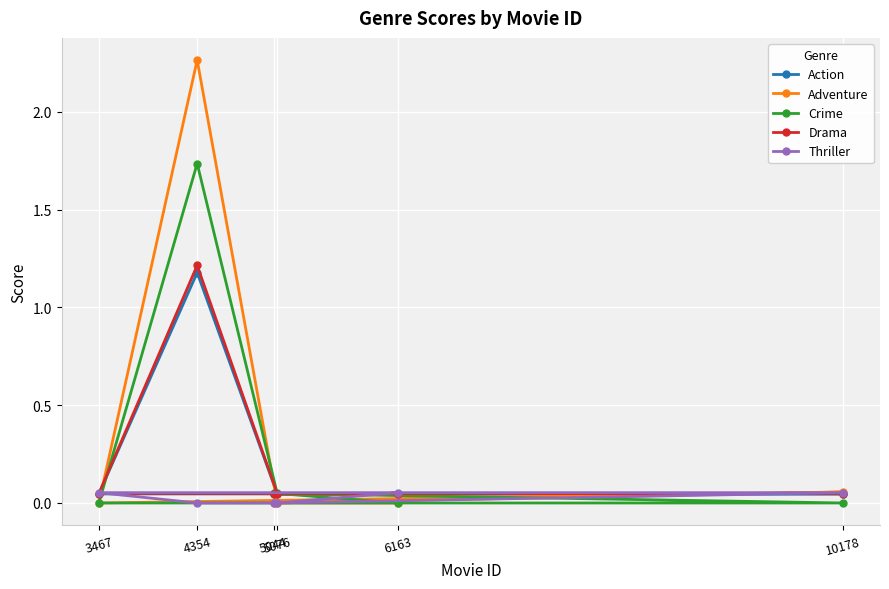

How many lines are shown in the chart?

5